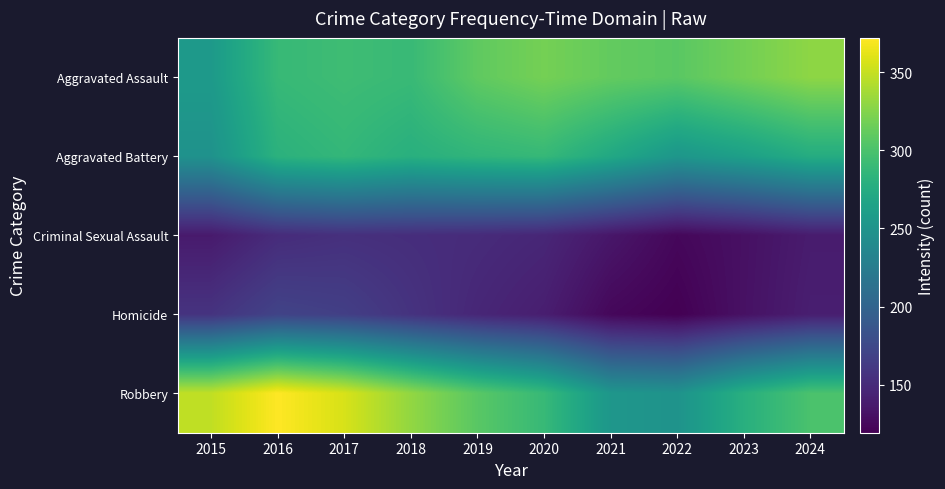

Reading right to left, what are all the values shown in this chart?

Aggravated Assault: 2024=328.8	2023=318.2	2022=307.4	2021=311.3	2020=319.0	2019=309.9	2018=290.0	2017=293.4	2016=289.0	2015=256.1
Aggravated Battery: 2024=275.5	2023=262.4	2022=252.4	2021=271.5	2020=288.3	2019=284.8	2018=278.9	2017=286.8	2016=281.1	2015=247.8
Criminal Sexual Assault: 2024=138.6	2023=130.4	2022=124.2	2021=134.7	2020=146.6	2019=150.3	2018=152.4	2017=154.1	2016=150.8	2015=137.6
Homicide: 2024=140.5	2023=130.9	2022=119.3	2021=124.3	2020=140.2	2019=146.8	2018=156.6	2017=166.5	2016=170.1	2015=156.8
Robbery: 2024=299.9	2023=278.6	2022=248.6	2021=252.4	2020=289.3	2019=306.9	2018=330.7	2017=356.7	2016=371.8	2015=347.9